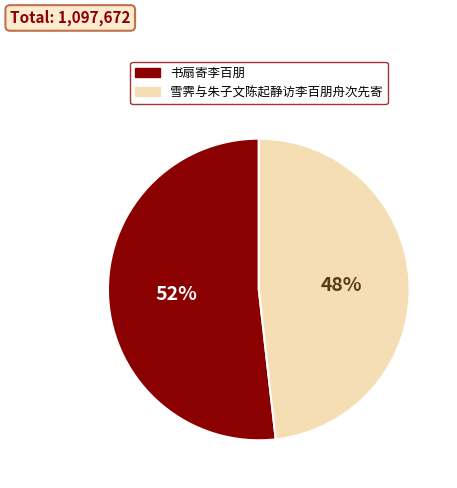

Rank the categories by value from lowest to highest.

雪霁与朱子文陈起静访李百朋舟次先寄, 书扇寄李百朋